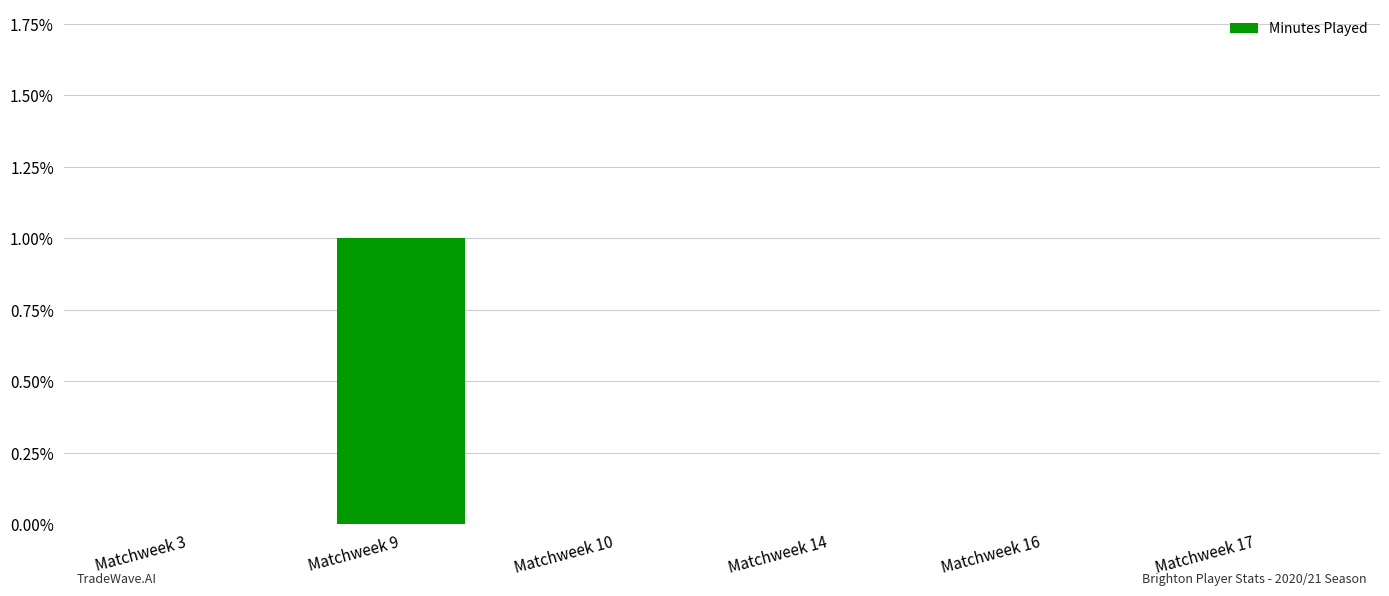

How many data points does each series have?

6